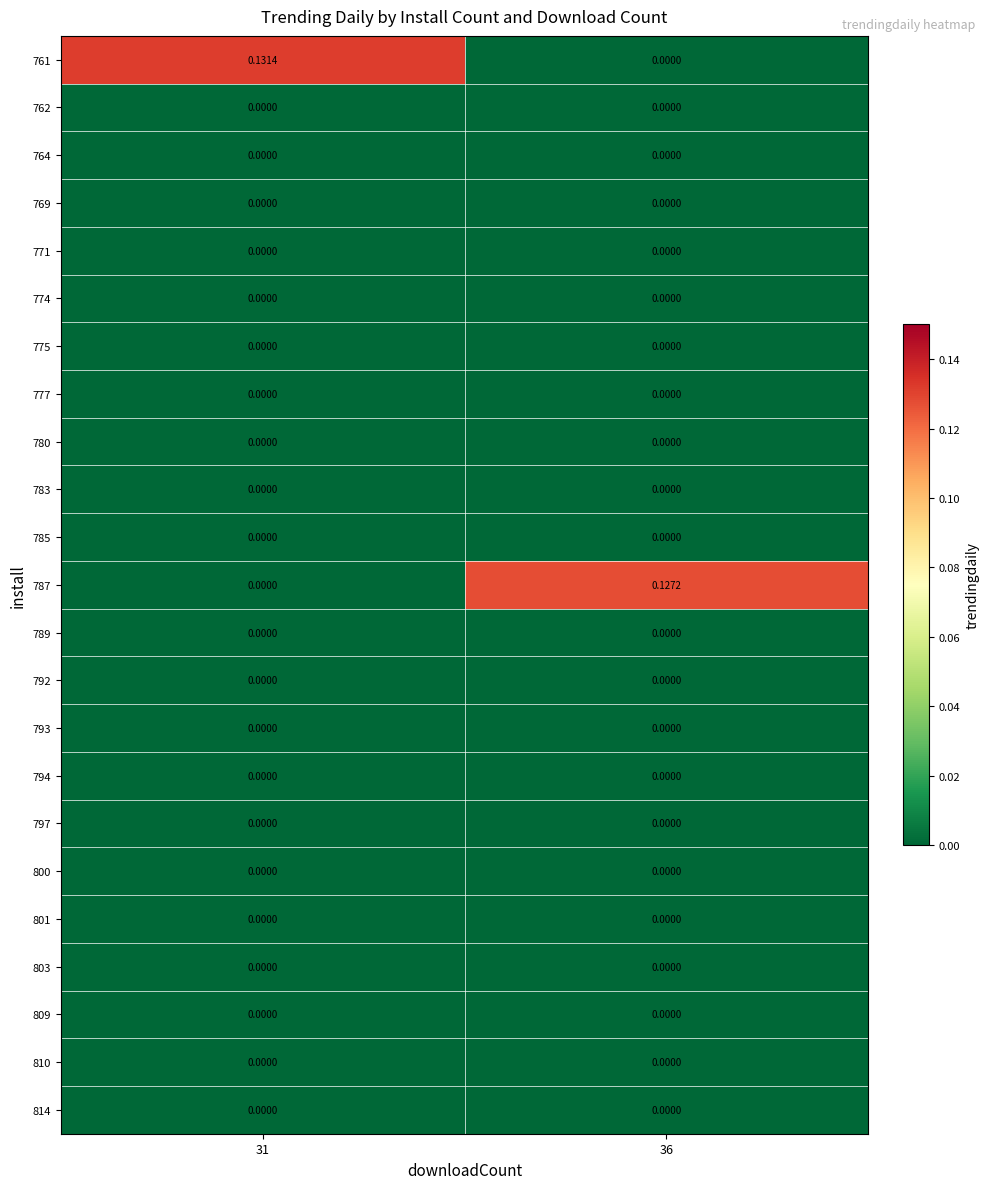

How many series are shown in this chart?

23